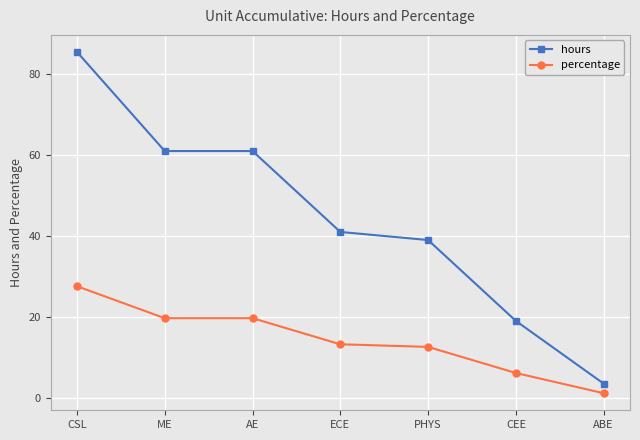

What is the sum of all percentage values?

100.0